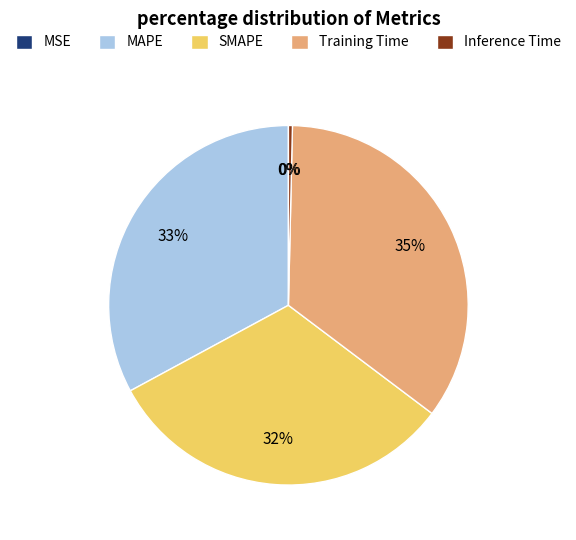

Which has a higher value, Inference Time or Training Time?

Training Time